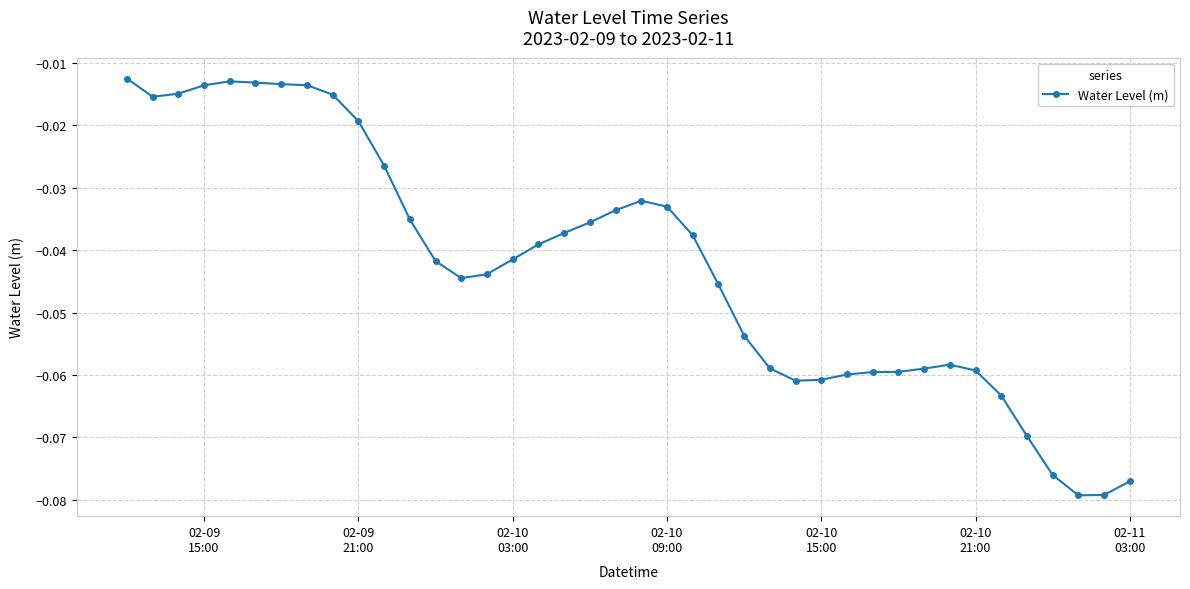

What is the sum of all values?

-1.7